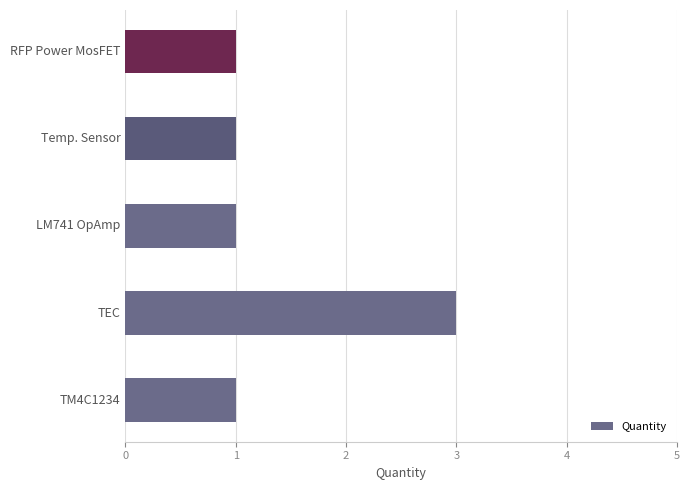

Are the bars horizontal?

Yes